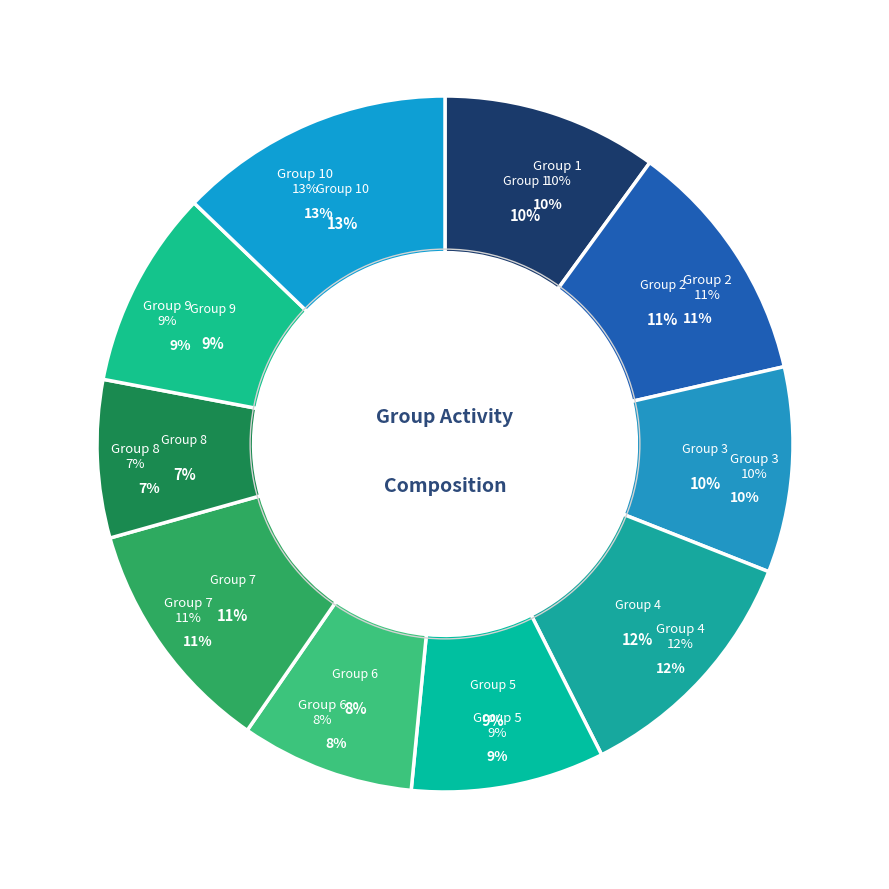

To the nearest percent, what portion does Group 2 represent?

11%